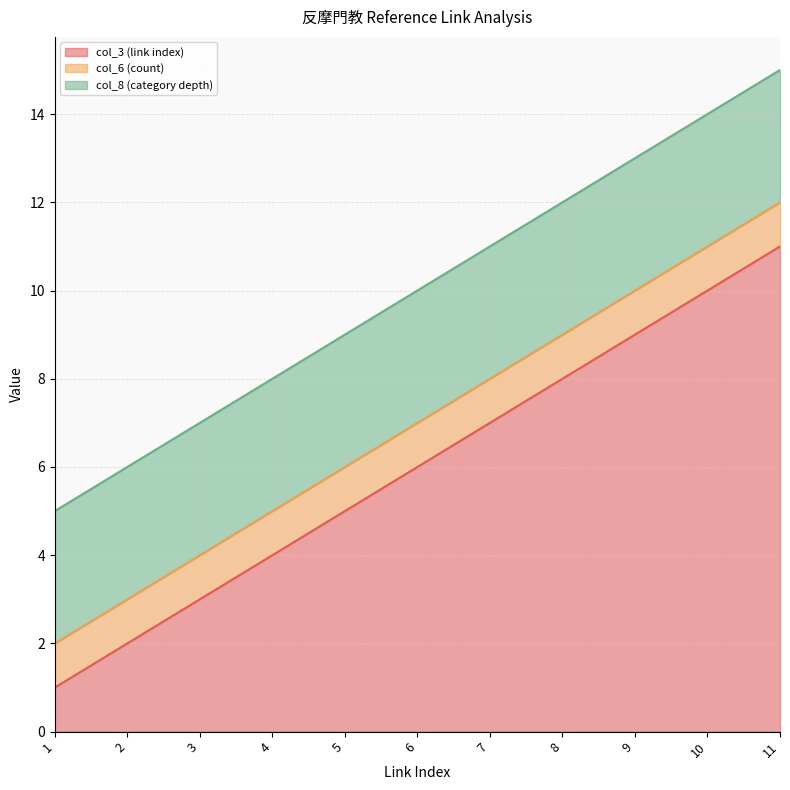

True or false: col_6 (count) and col_8 (category depth) intersect in this chart.

False